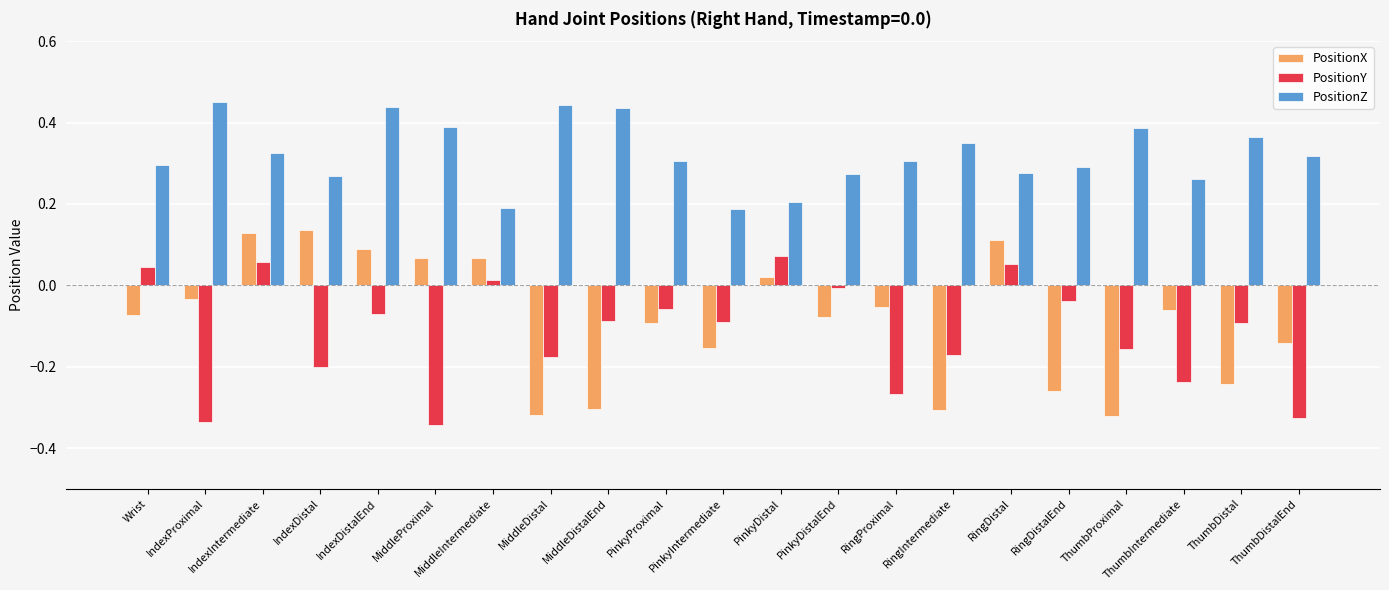

Does the chart contain stacked bars?

No